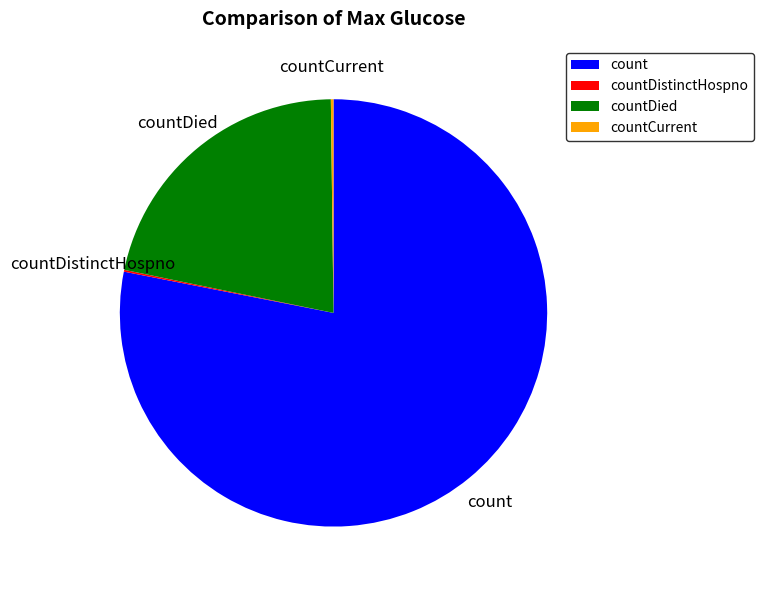

What is the largest slice in the pie chart?

count